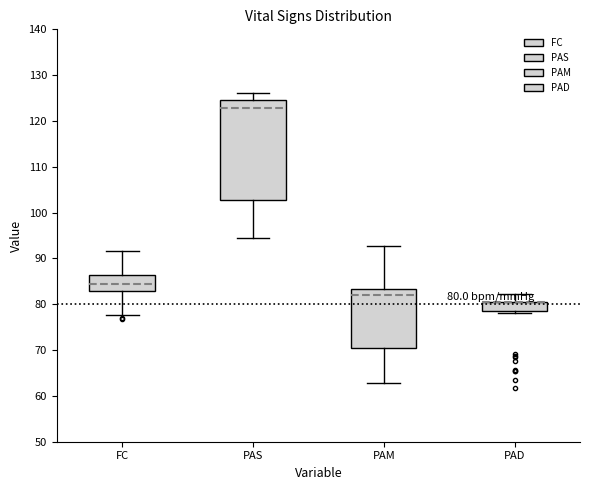

Comparing the boxes themselves (not the whiskers), which one is the tallest?

PAS